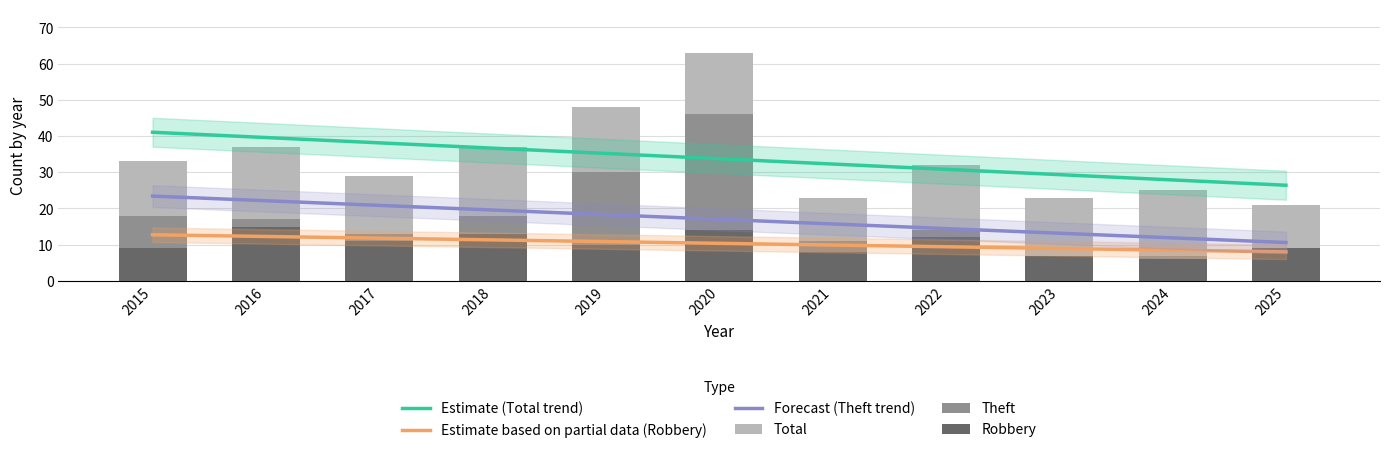

Which series has the largest total across all categories?

Estimate (Total trend)